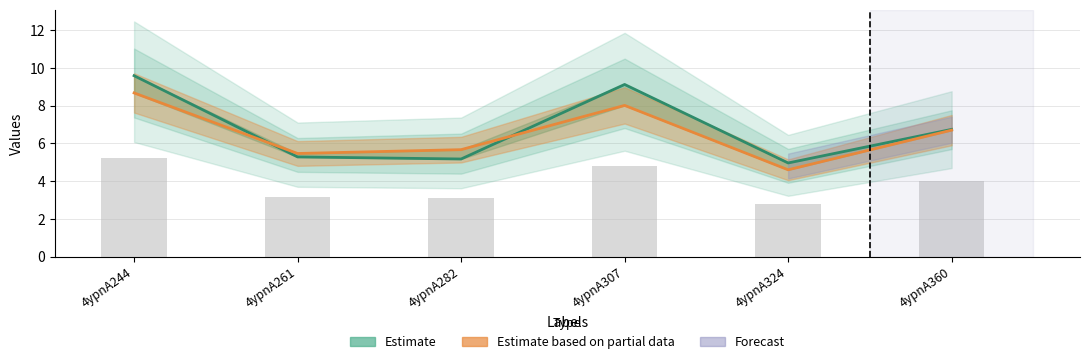

What value does the col_6 (Estimate line) series have at 4ypnA360?

6.7